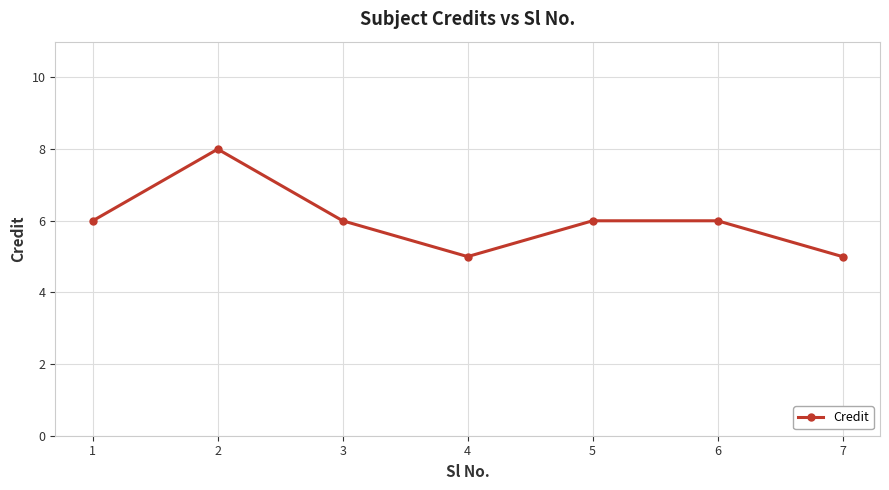

How many categories are shown in the chart?

7